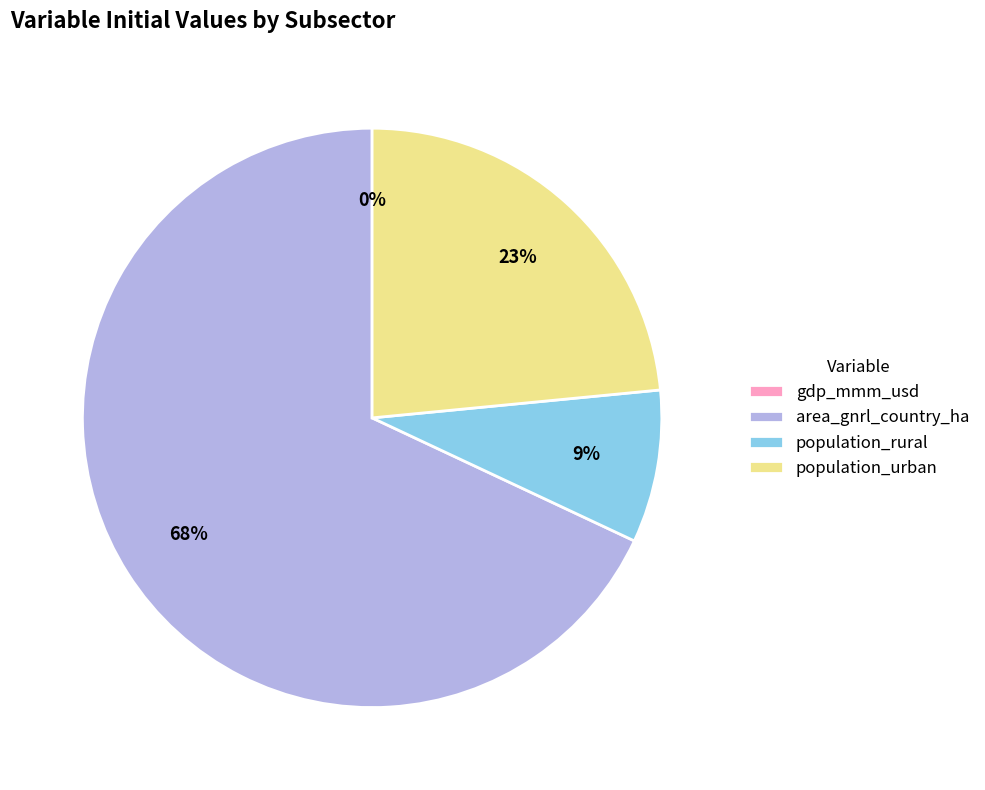

The population_urban slice represents 17% of the pie. True or false?

False